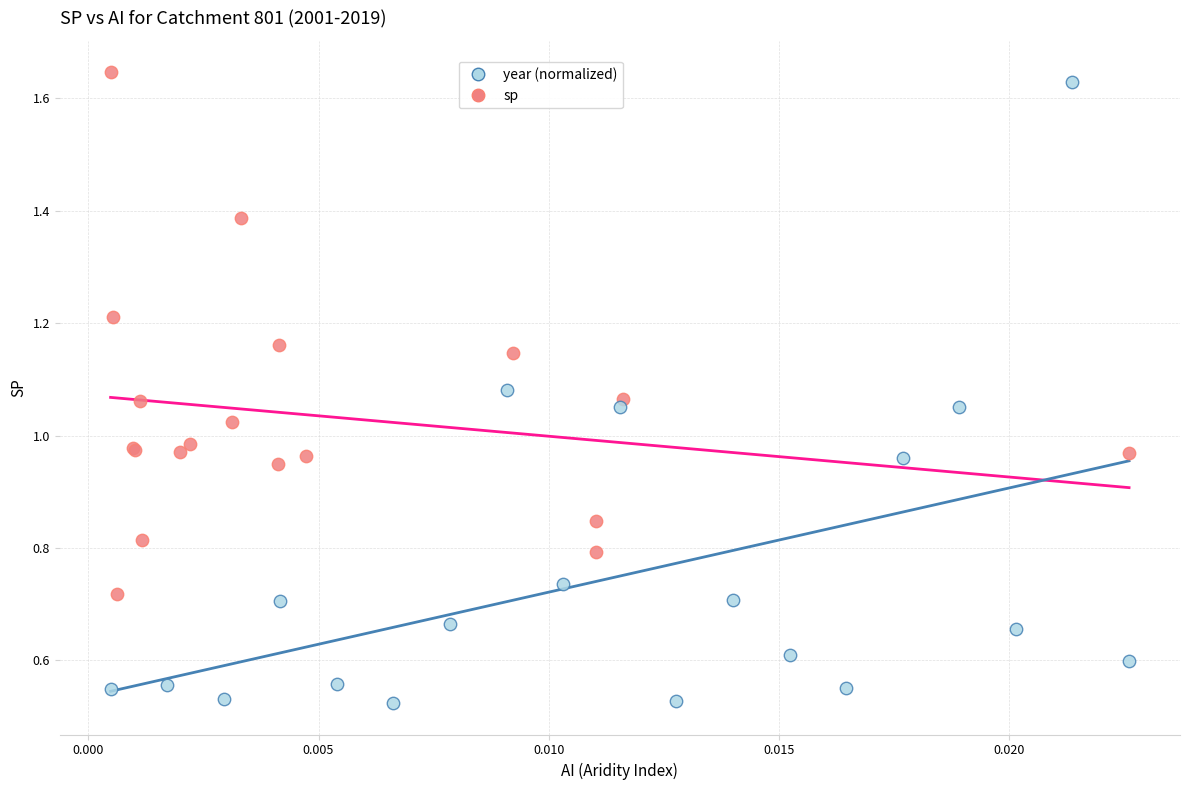

Which series has the largest Y range (max minus min)?

year (normalized)